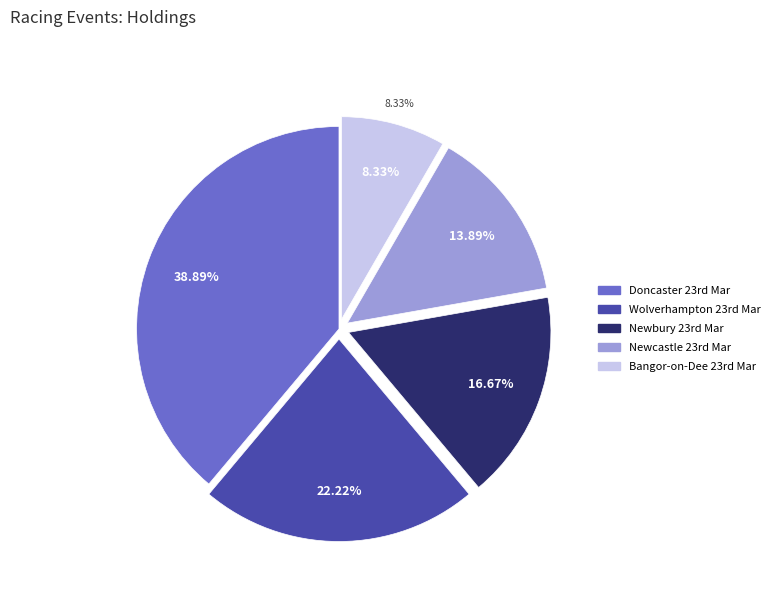

Which category has the biggest portion of the pie?

Doncaster 23rd Mar